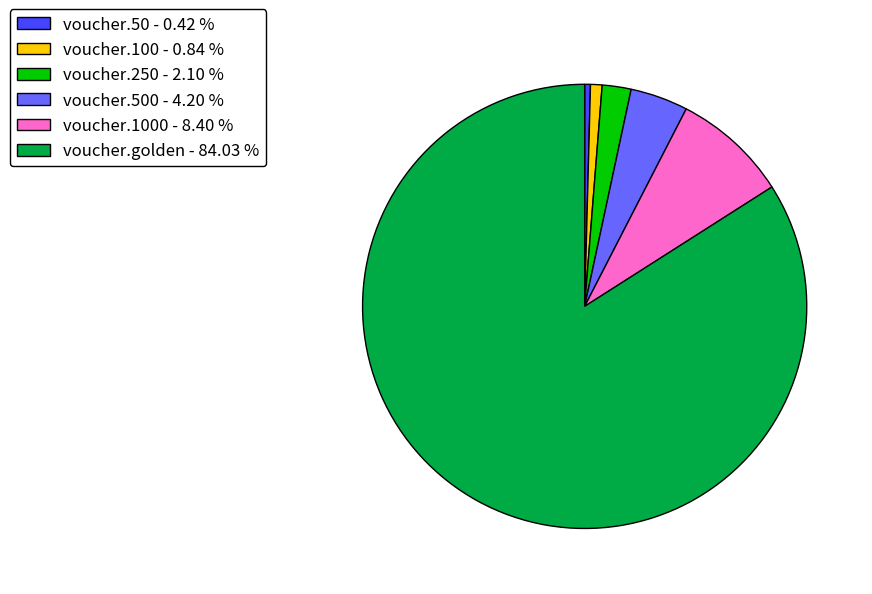

Is voucher.golden - 84.03 % the majority of the pie?

Yes